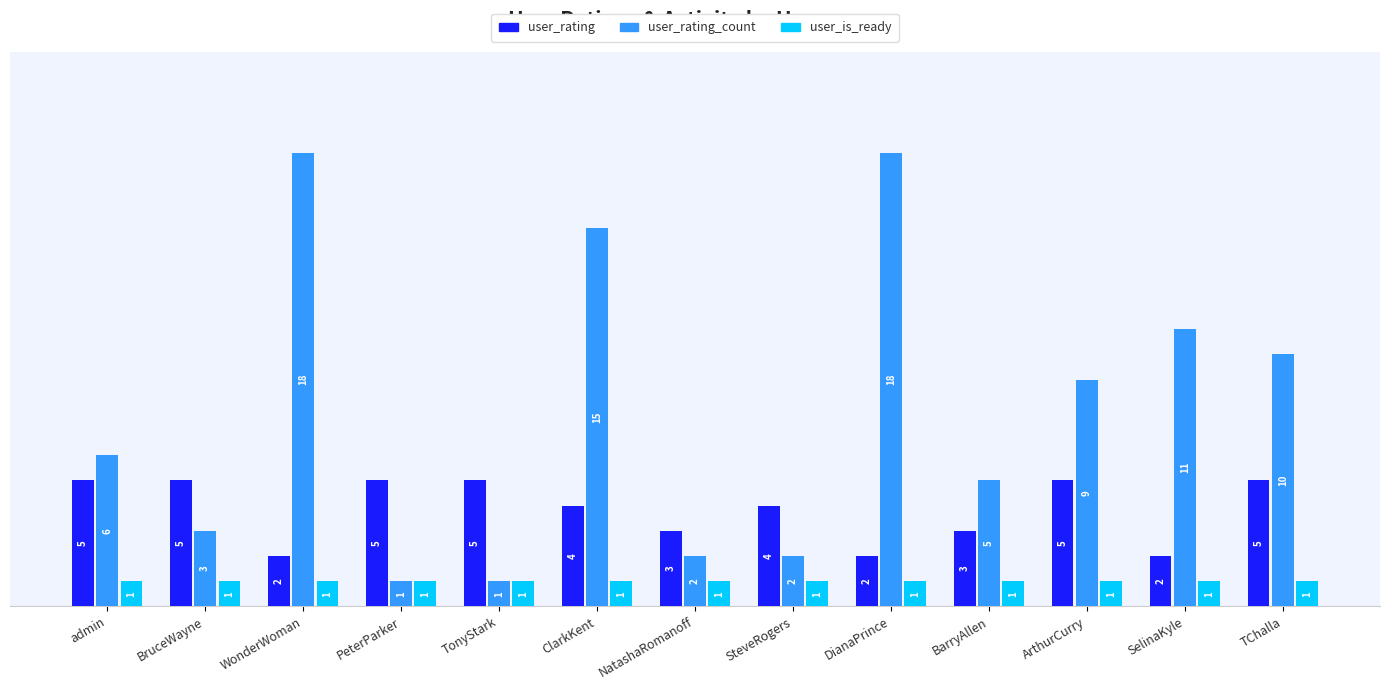

What is the difference between the user_rating values at NatashaRomanoff and PeterParker?

2